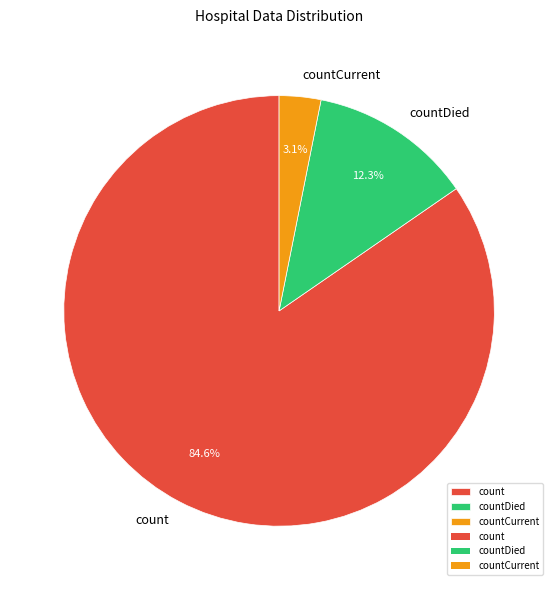

Does any single category account for the majority?

Yes